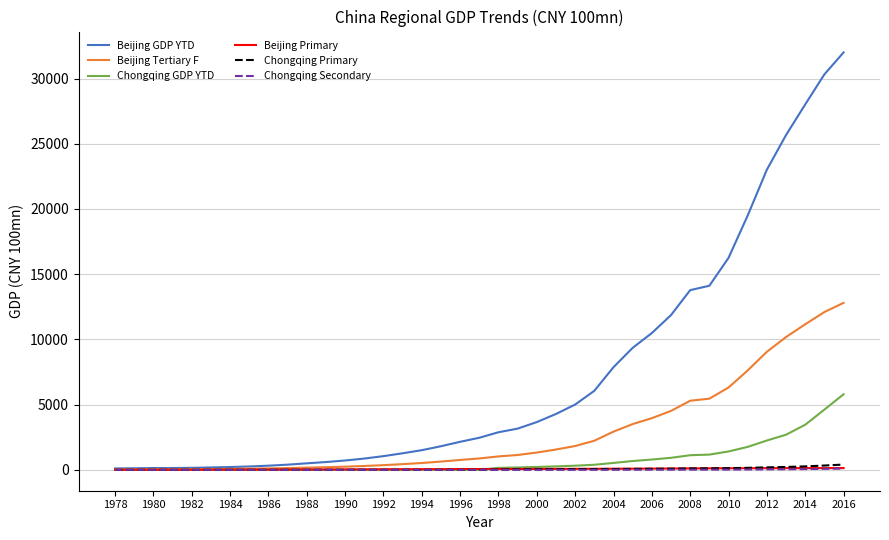

Which series has the largest range (max minus min)?

Beijing GDP YTD